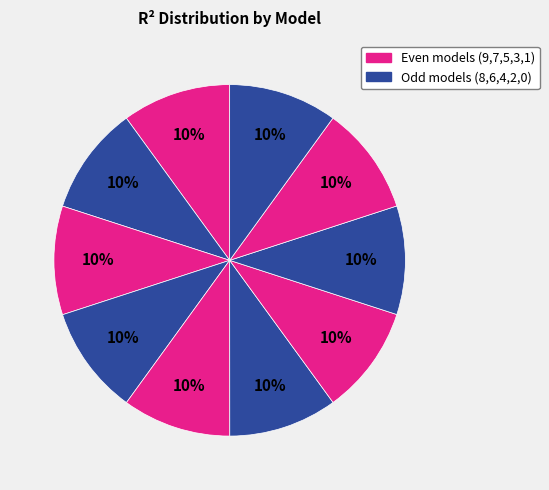

Is there a majority slice in this chart?

No